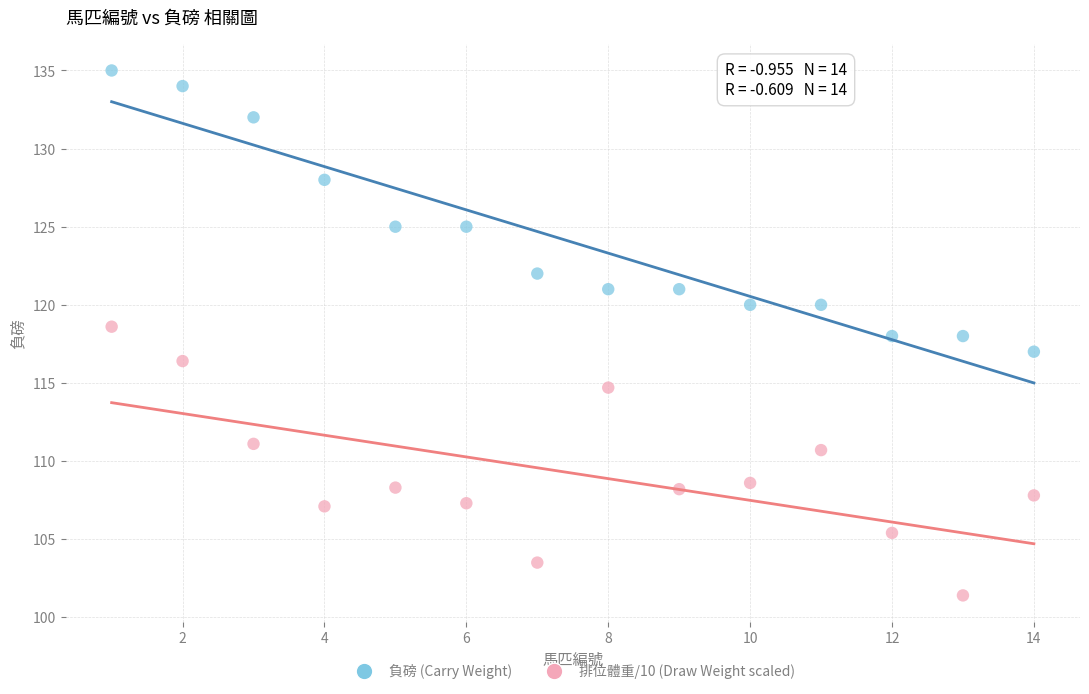

Which series contains the lowest Y value?

排位體重/10 (Draw Weight scaled)